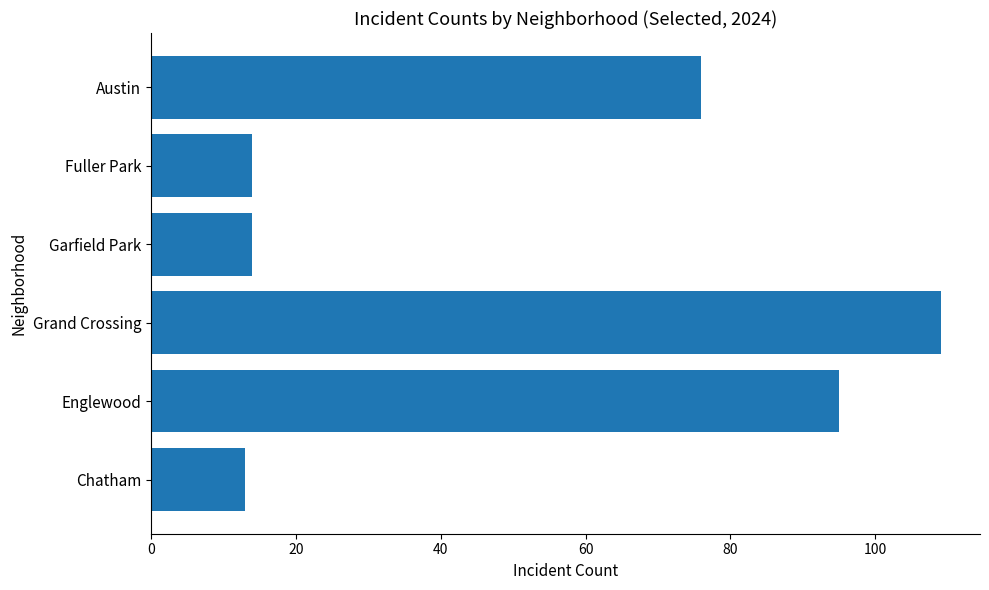

Reading bottom to top, extract all data points from this chart.

Chatham=13	Englewood=95	Grand Crossing=109	Garfield Park=14	Fuller Park=14	Austin=76